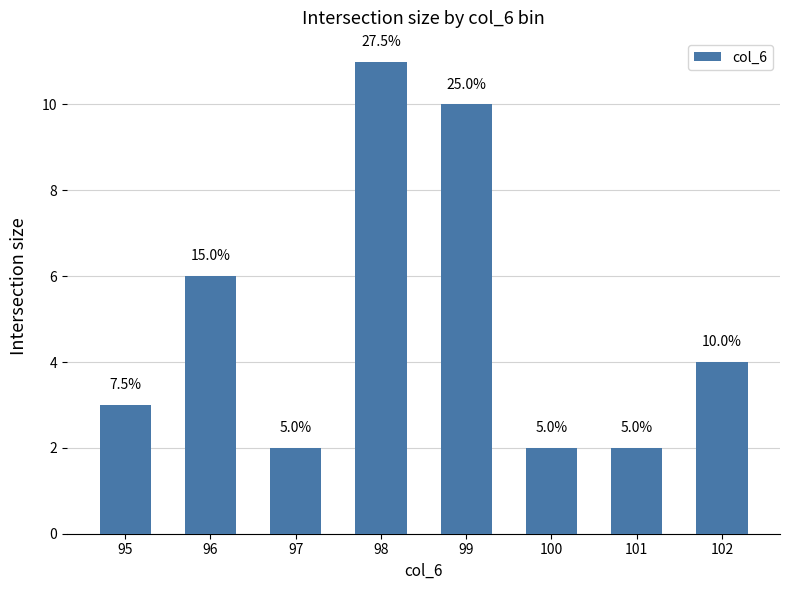

The value at 100 is 1. True or false?

False